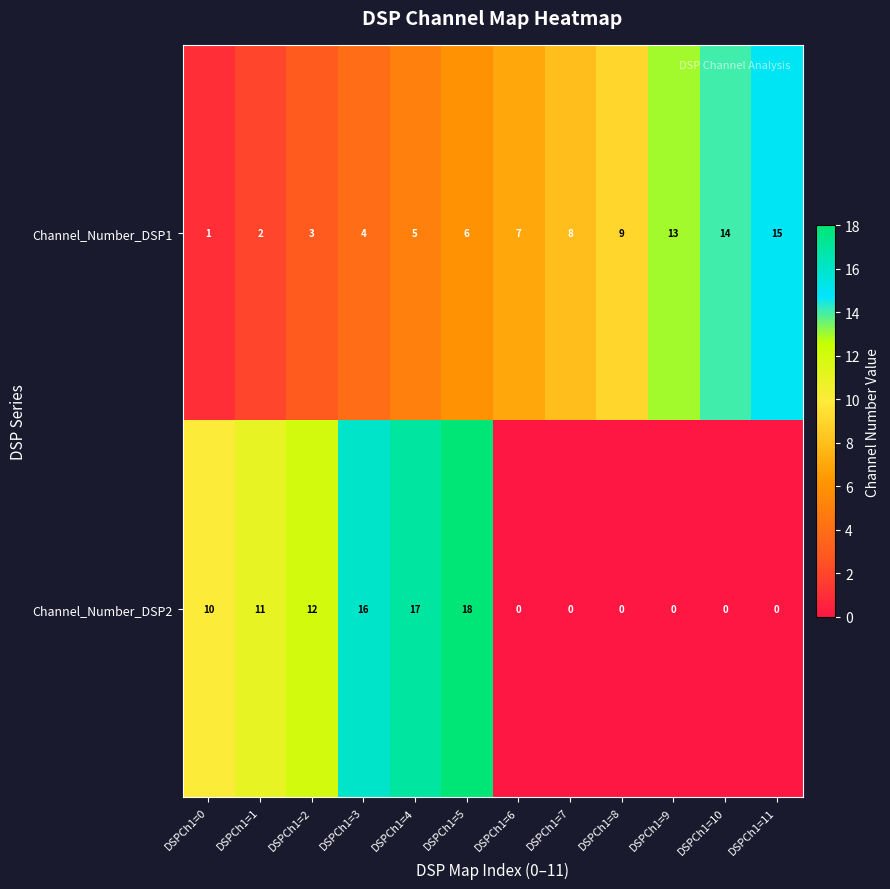

Is it true that Channel_Number_DSP2 equals 6 at DSPCh1=0?

False